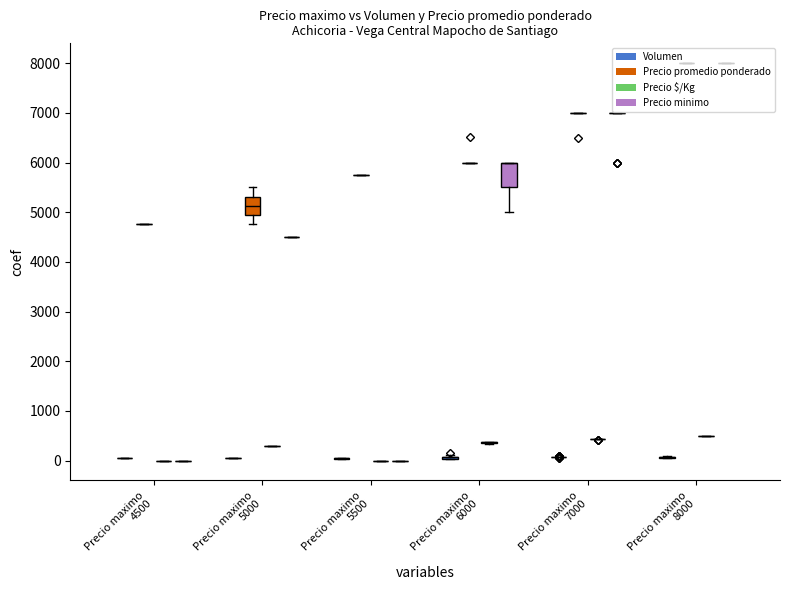

What is the sum of the Precio minimo values at 6000 and 7000?

13000